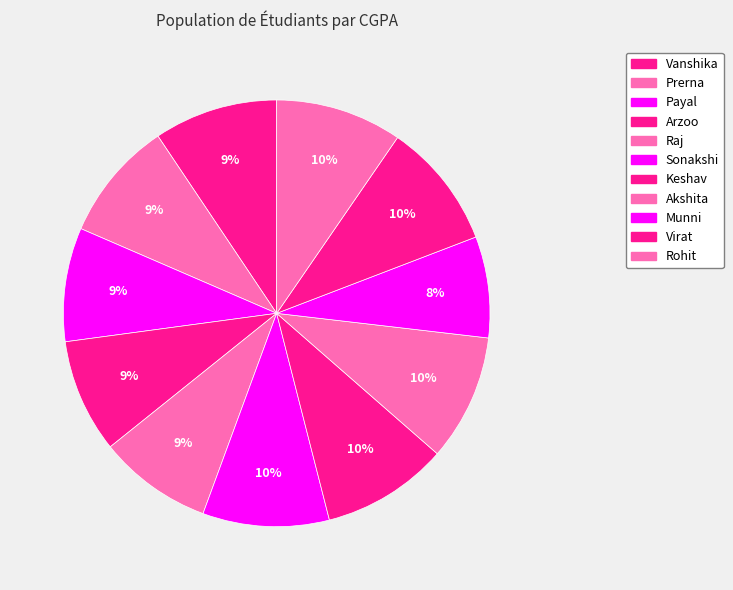

Combined, what portion of the pie is Payal and Raj?

17.3%